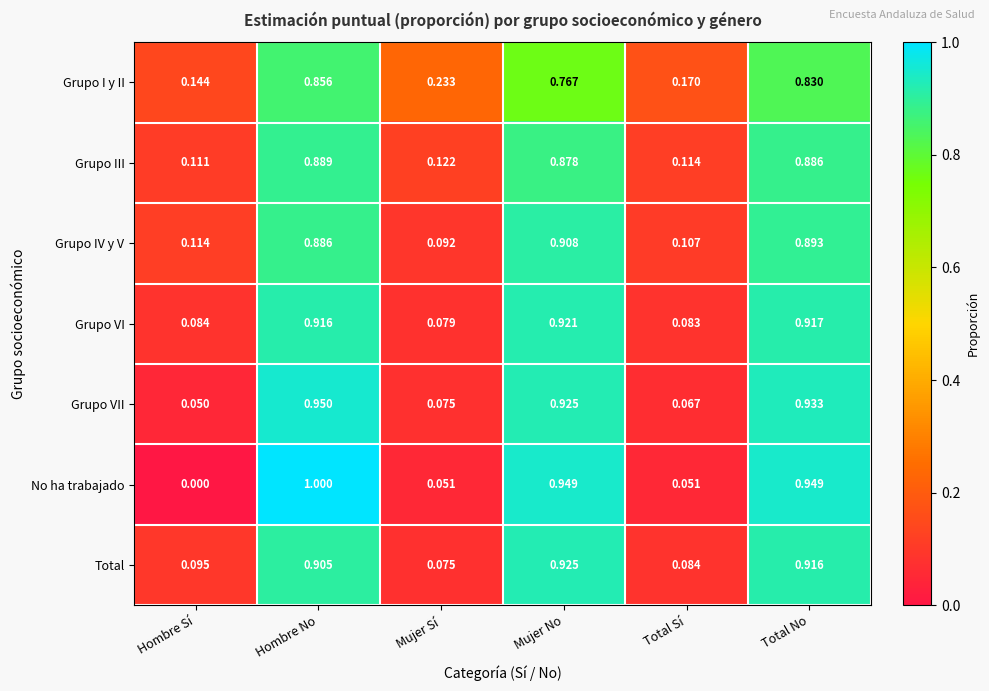

Rank the categories by Grupo IV y V value from lowest to highest.

Mujer Sí, Total Sí, Hombre Sí, Hombre No, Total No, Mujer No